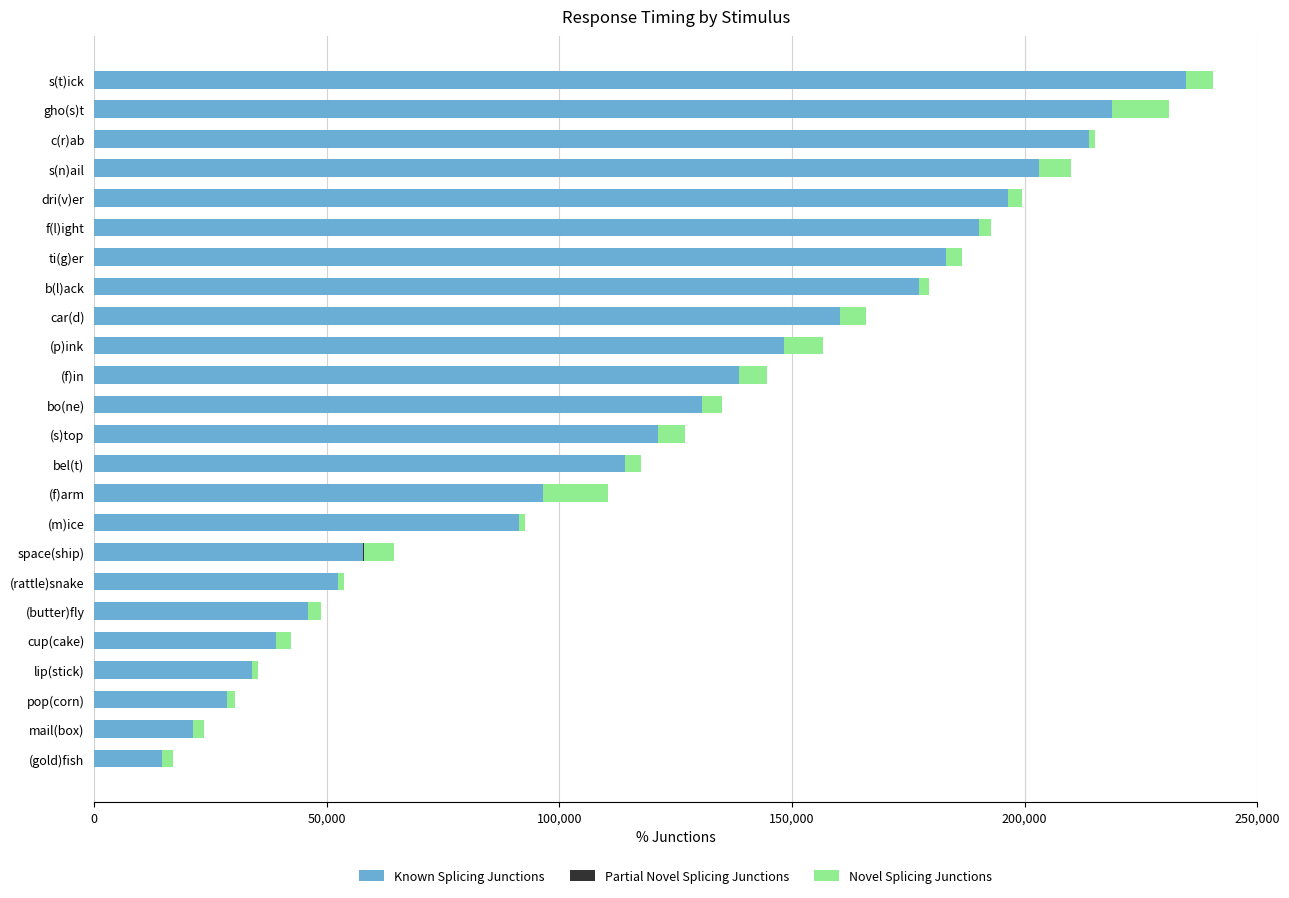

Is it true that Partial Novel Splicing Junctions equals 10.3 at (p)ink?

False